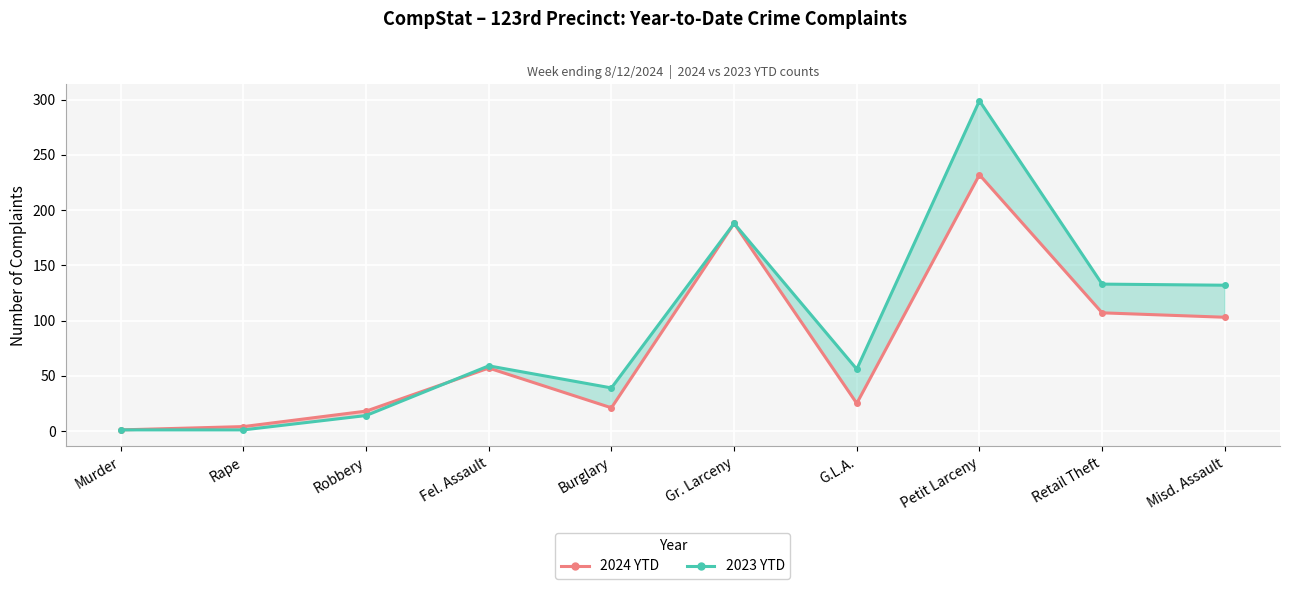

What is the average value of the 2024 YTD series?

76